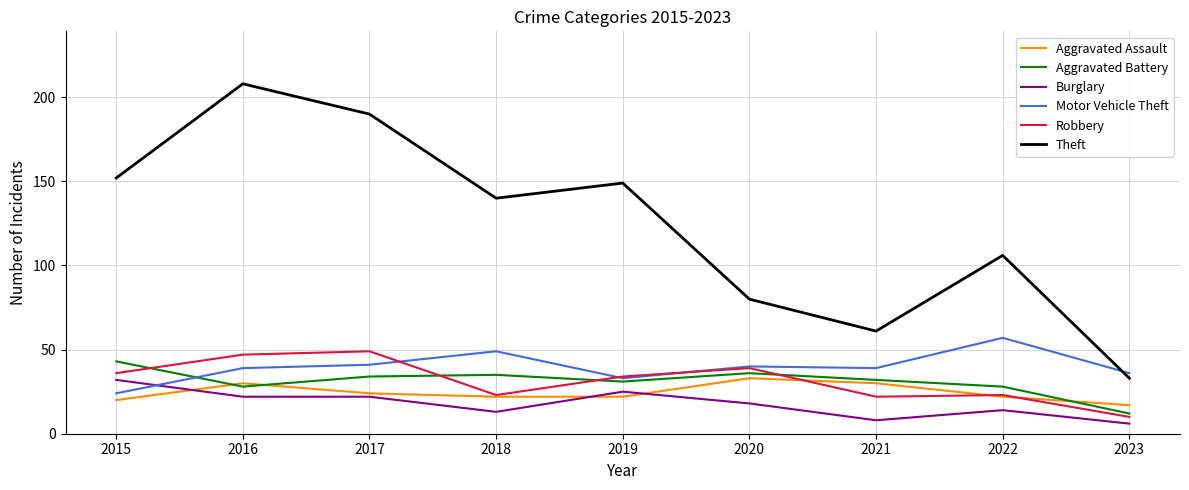

True or false: Theft and Robbery cross at least once.

False